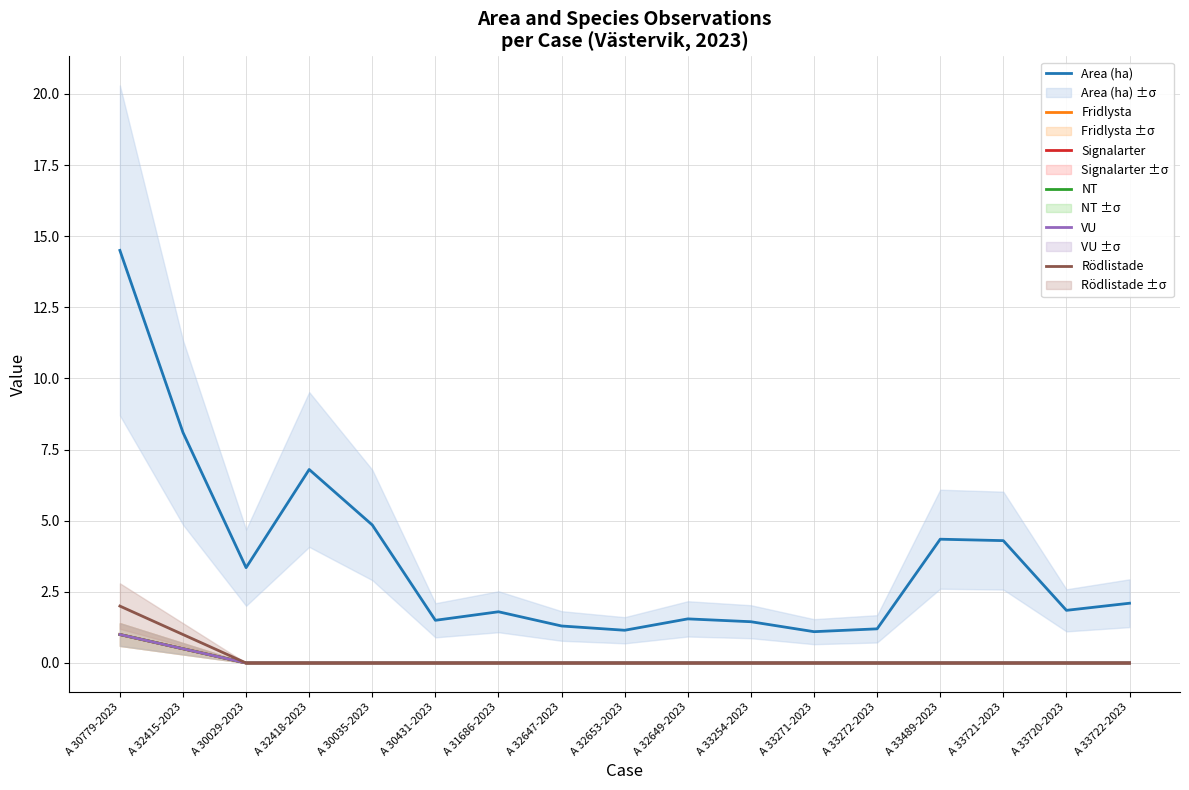

Is it true that Rödlistade equals 0.0 at A 31686-2023?

True